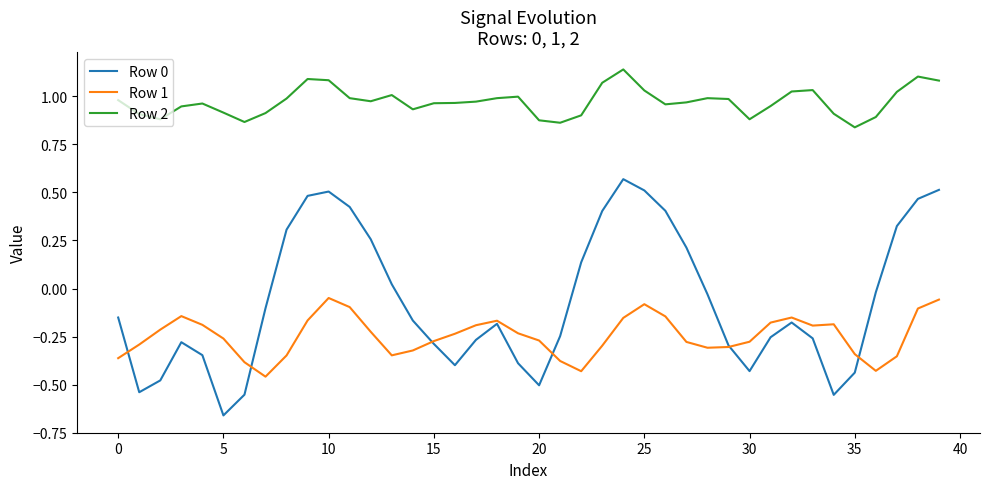

True or false: Row 0 and Row 2 intersect in this chart.

False